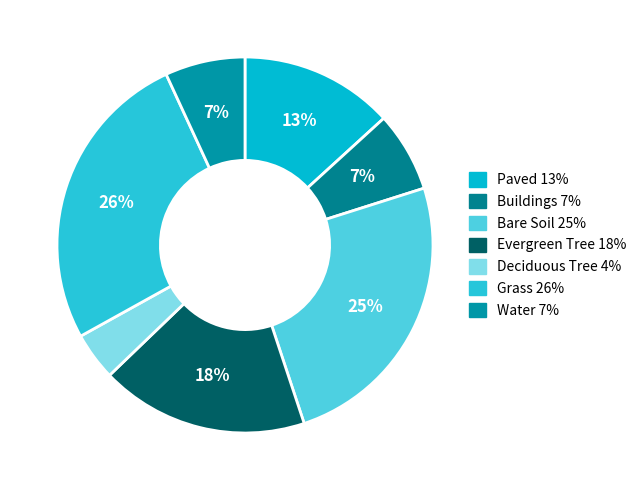

The Buildings slice represents 7% of the pie. True or false?

True